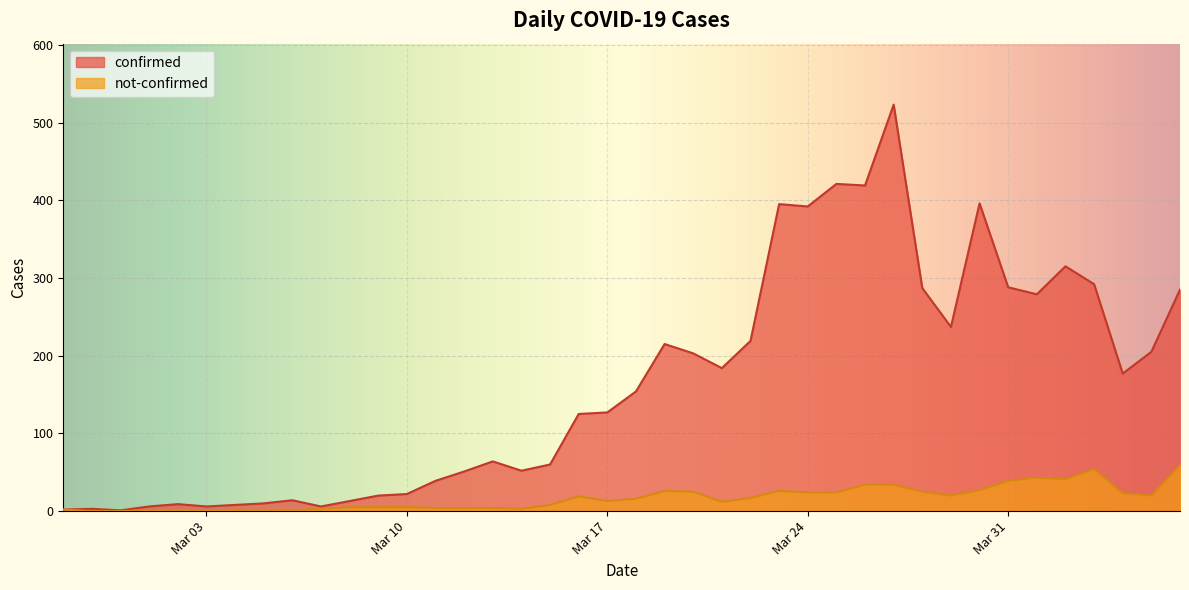

What is the sum of the not-confirmed values at 2020-03-21 and 2020-04-04?

35